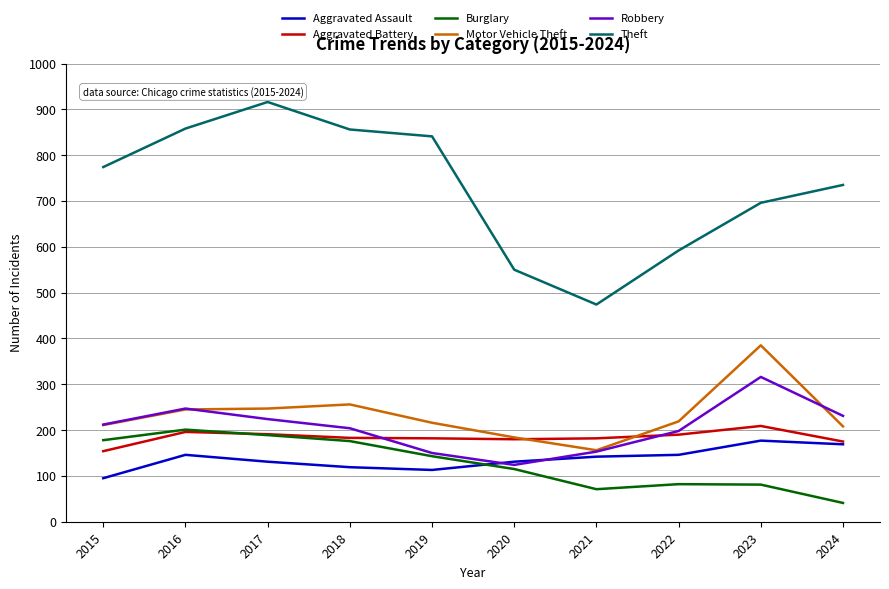

What is the total value across all series at 2018?

1794